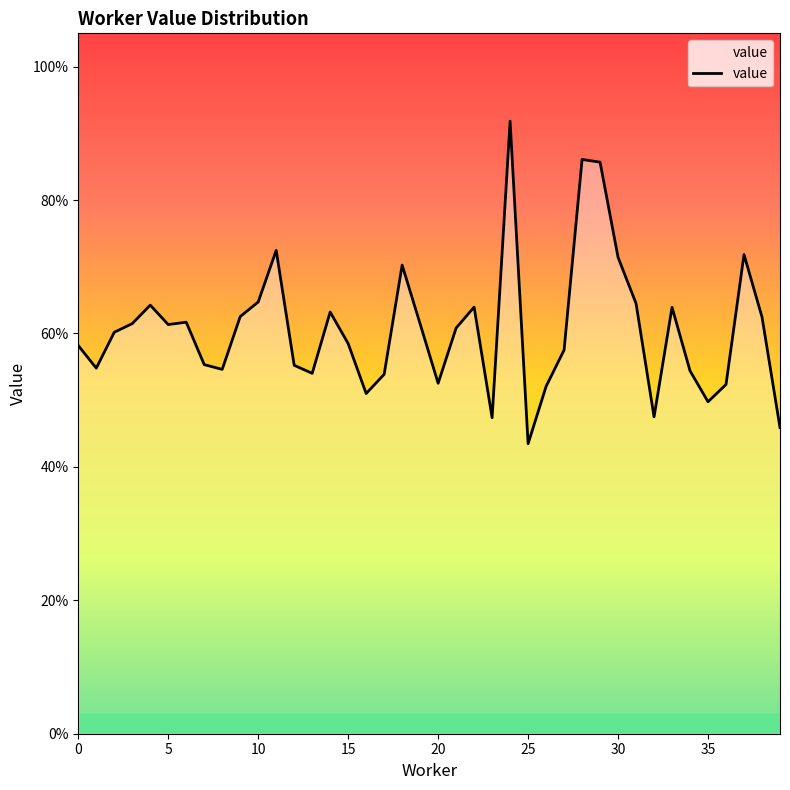

What is the sum of all values?

24.2